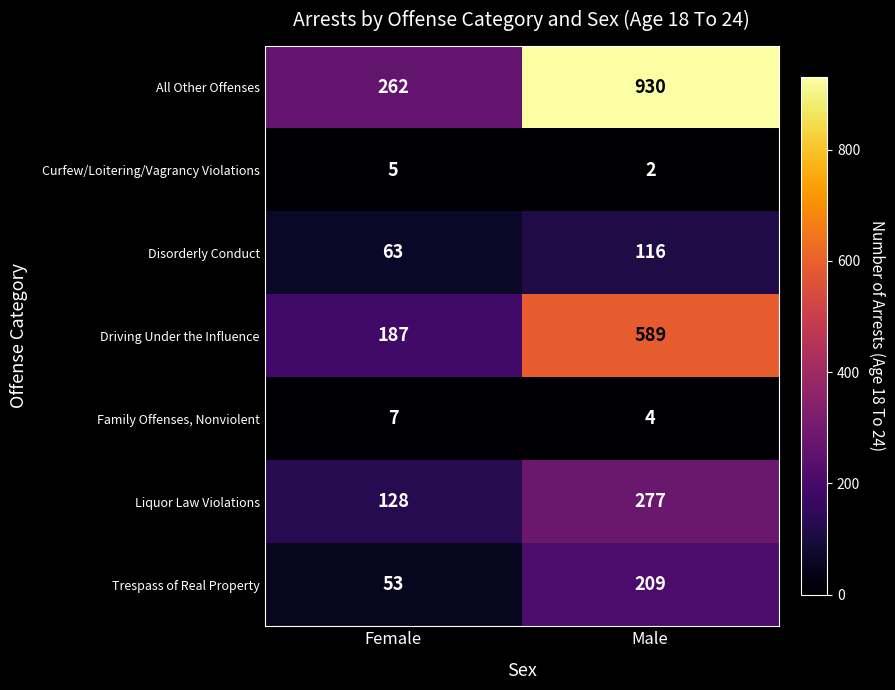

What is the difference between the Trespass of Real Property values at Male and Female?

156